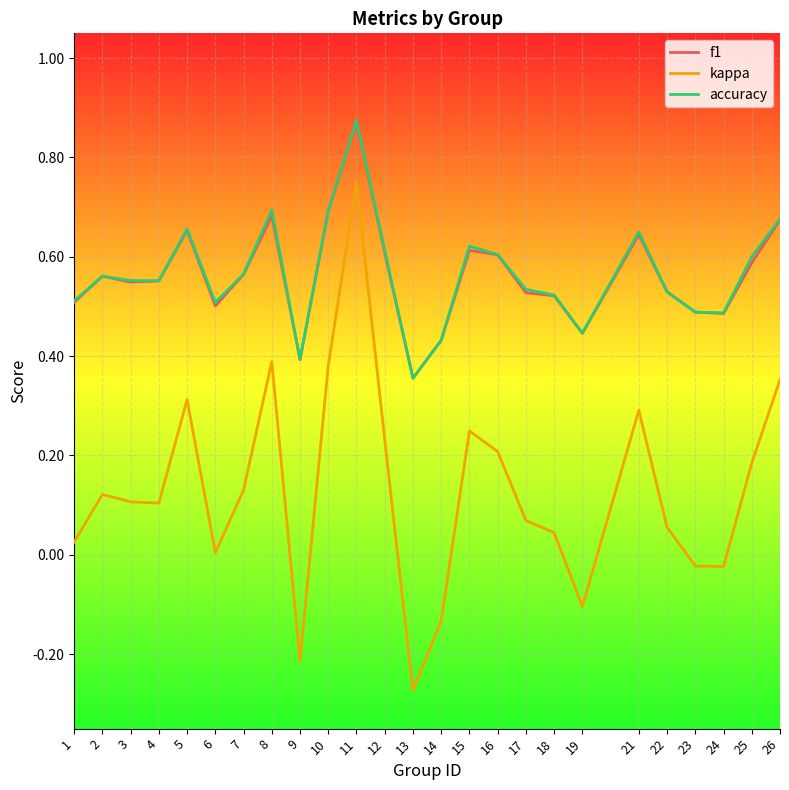

True or false: f1 has a value of 0.5 at 1.

True